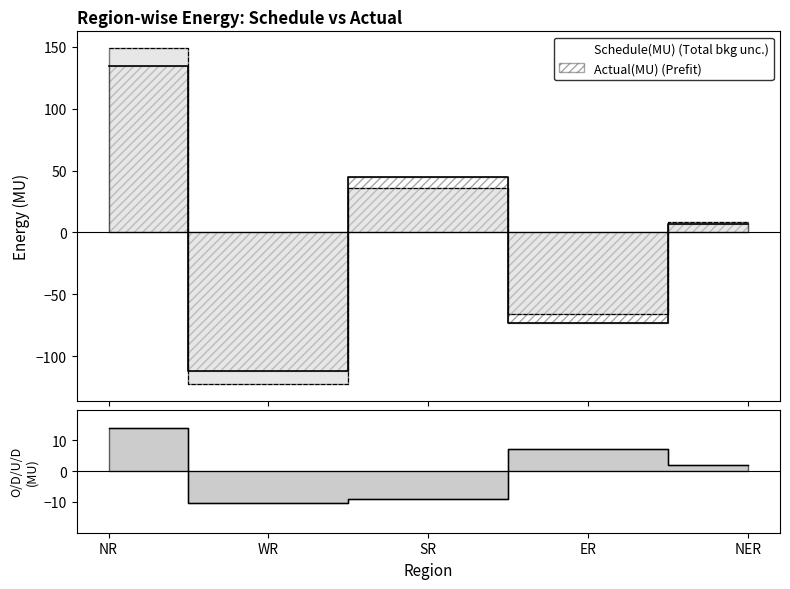

Count the number of data series in this chart.

3